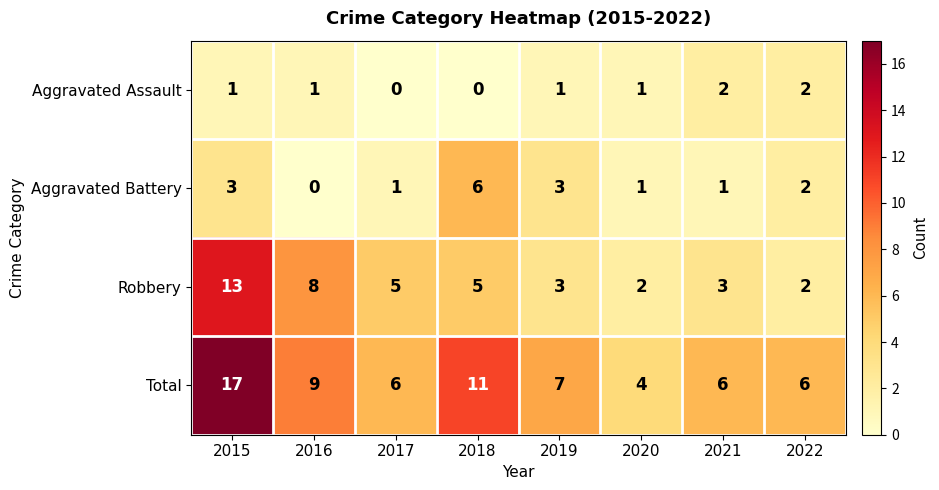

The value of Robbery at 2020 is 1. True or false?

False